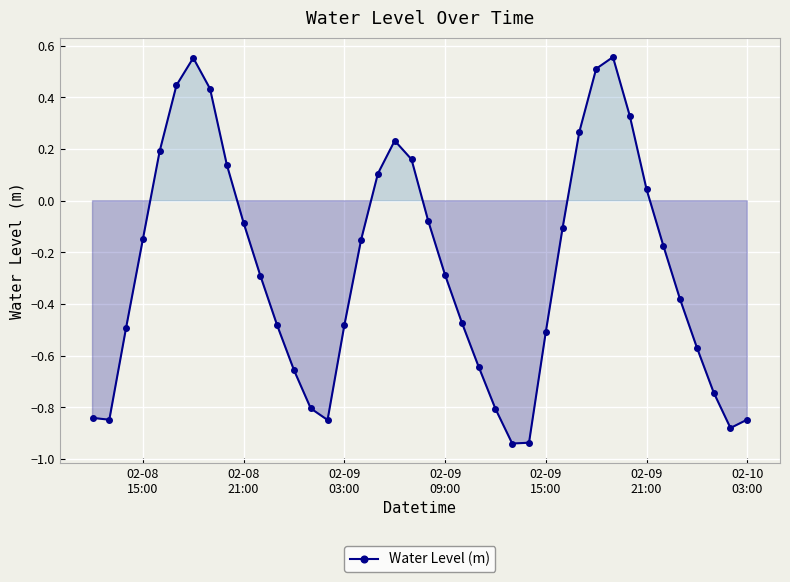

How many lines are shown in the chart?

1